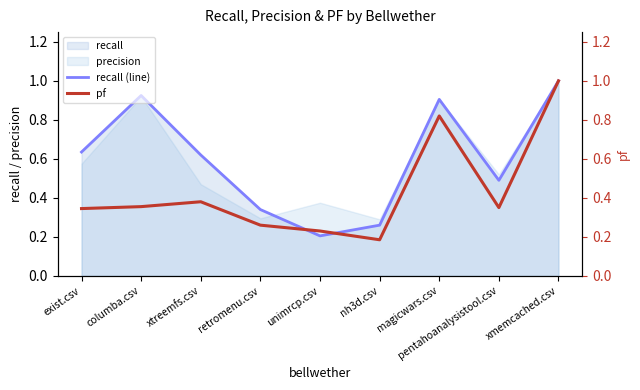

True or false: recall (line) has a value of 1.0 at xmemcached.csv.

True